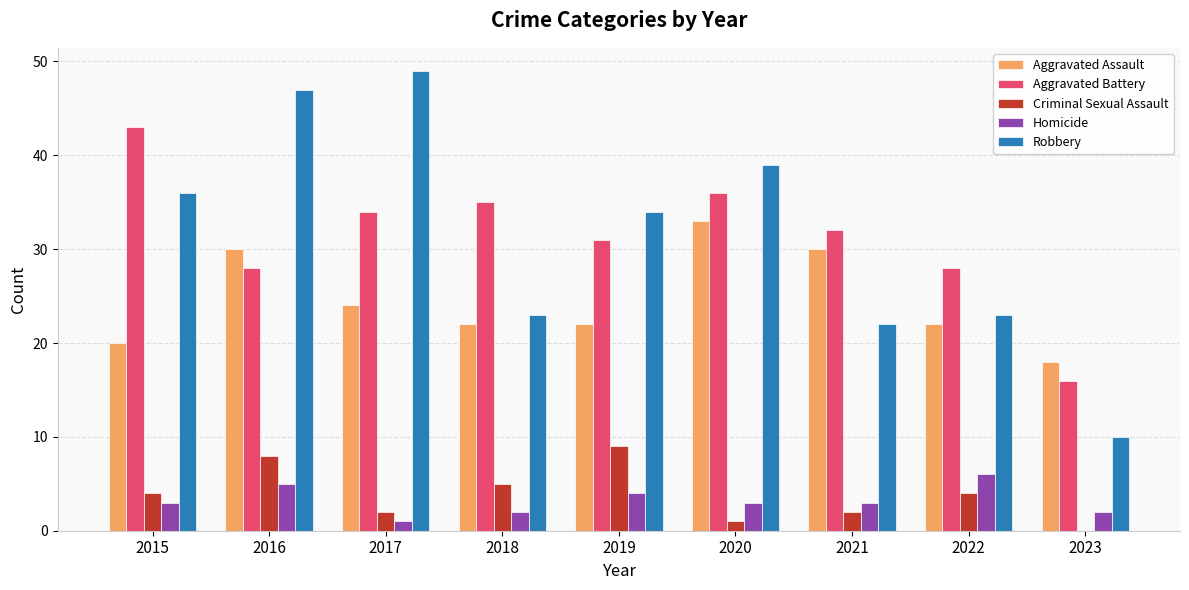

Between 2015 and 2019, which series saw the biggest shift?

Aggravated Battery